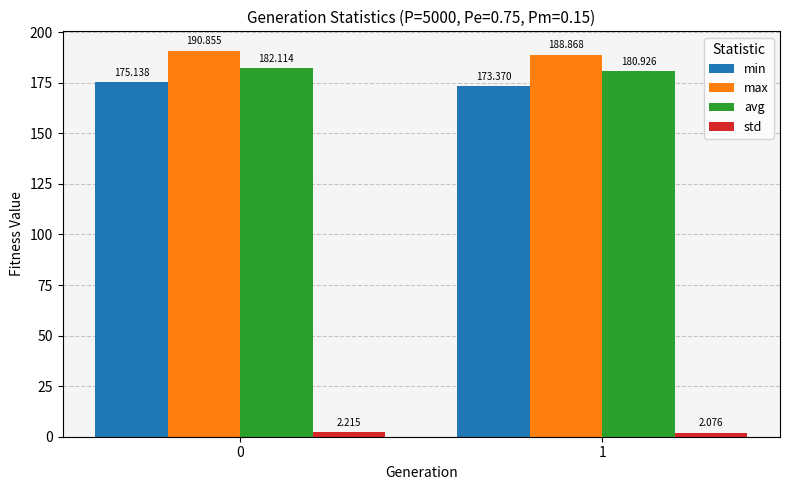

What is the maximum value for avg?

182.1